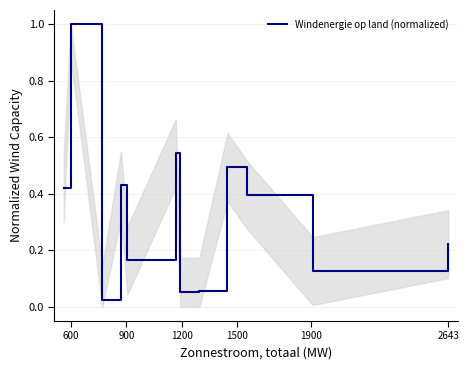

What is the maximum value shown in the chart?

1.0